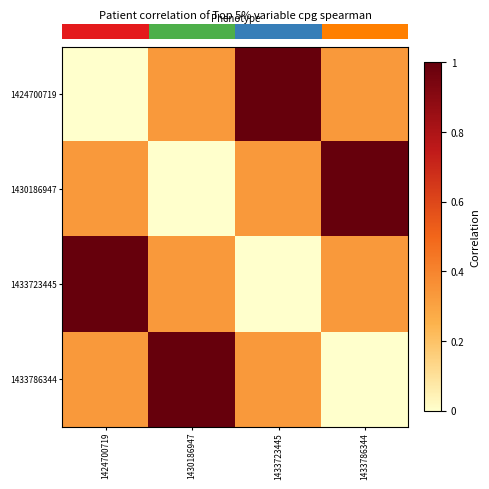

Reading left to right, transcribe all the data shown in this chart.

row_0: 1424700719=0.0	1430186947=0.3	1433723445=1.0	1433786344=0.3
row_1: 1424700719=0.3	1430186947=0.0	1433723445=0.3	1433786344=1.0
row_2: 1424700719=1.0	1430186947=0.3	1433723445=0.0	1433786344=0.3
row_3: 1424700719=0.3	1430186947=1.0	1433723445=0.3	1433786344=0.0